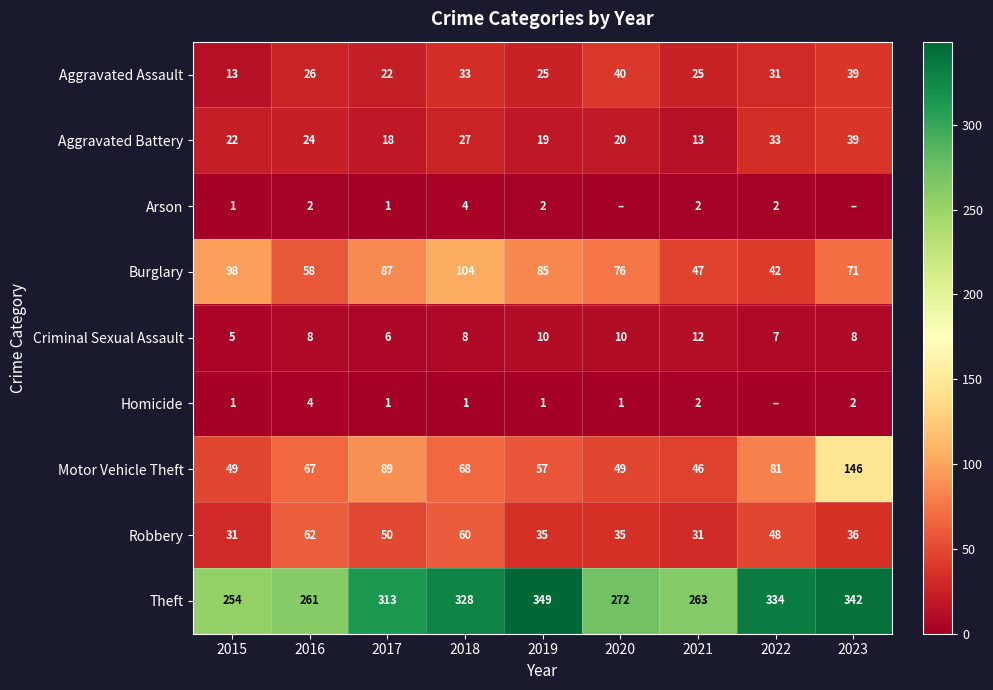

At 2018, list the series in order from smallest to largest.

Homicide, Arson, Criminal Sexual Assault, Aggravated Battery, Aggravated Assault, Robbery, Motor Vehicle Theft, Burglary, Theft